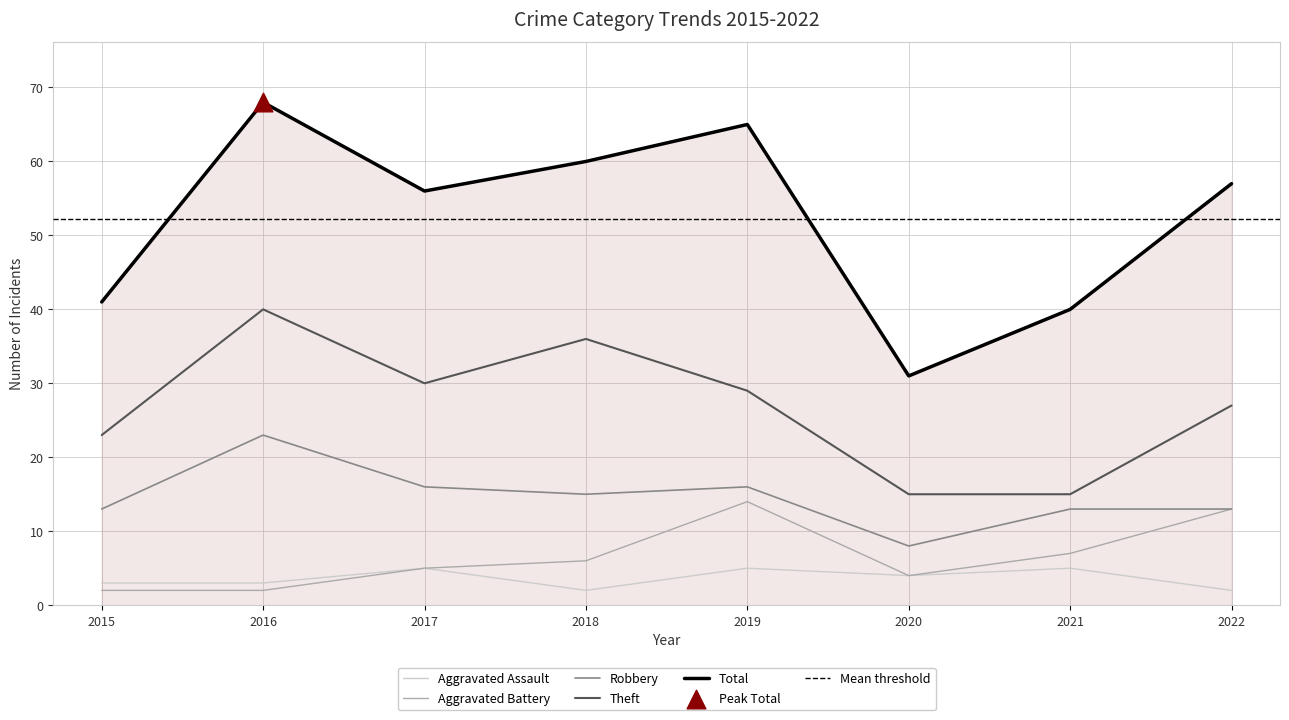

Which series has the largest total across all categories?

Total